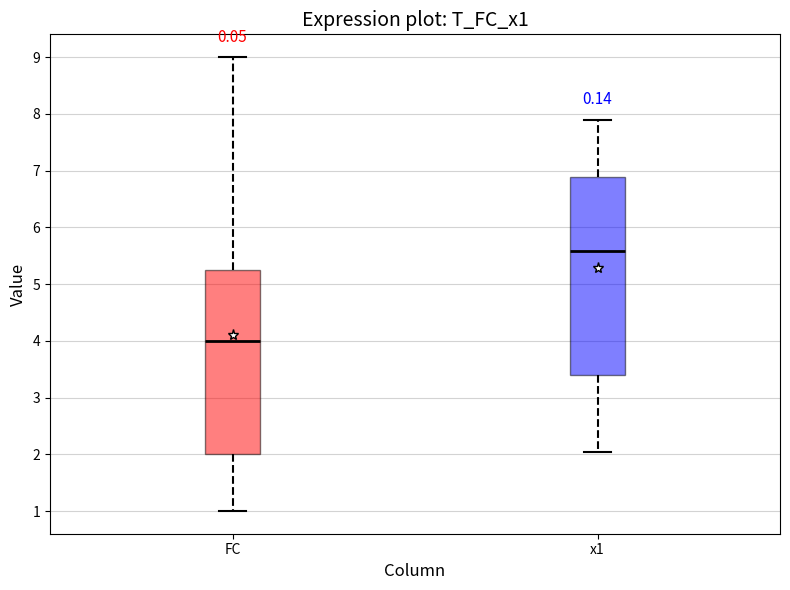

Which box is the tallest, from its lower edge to its upper edge?

x1